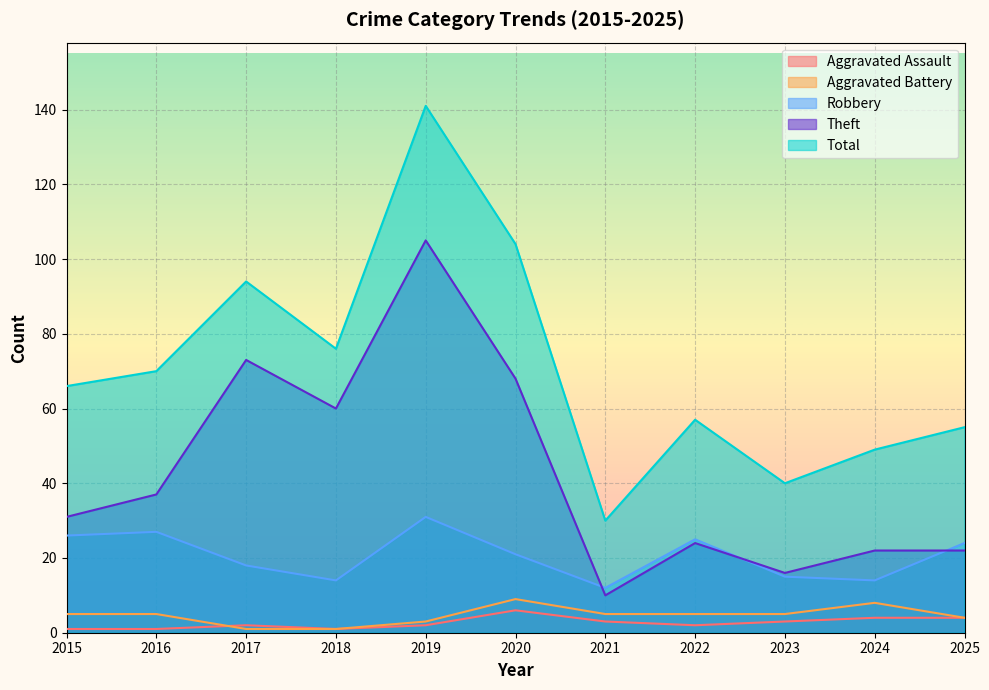

True or false: Total has a value of 99 at 2022.

False